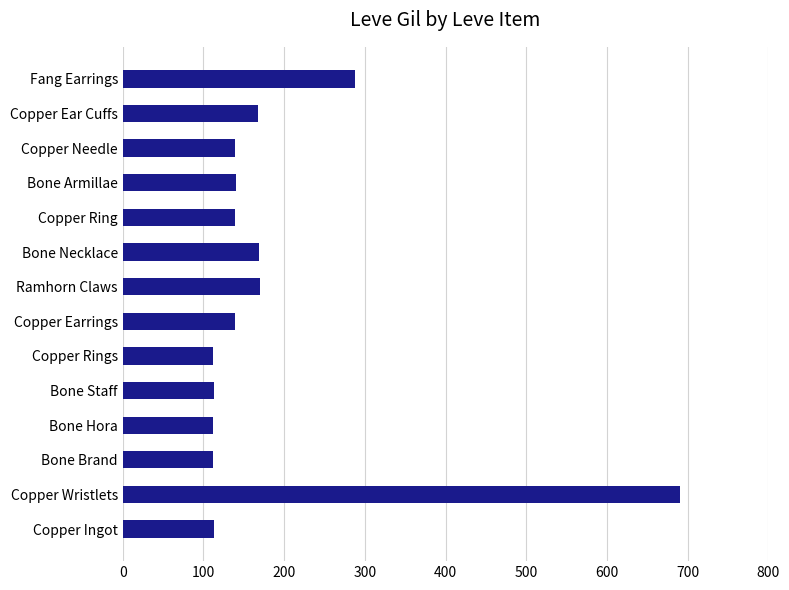

Are the bars grouped side by side (vs. stacked)?

No